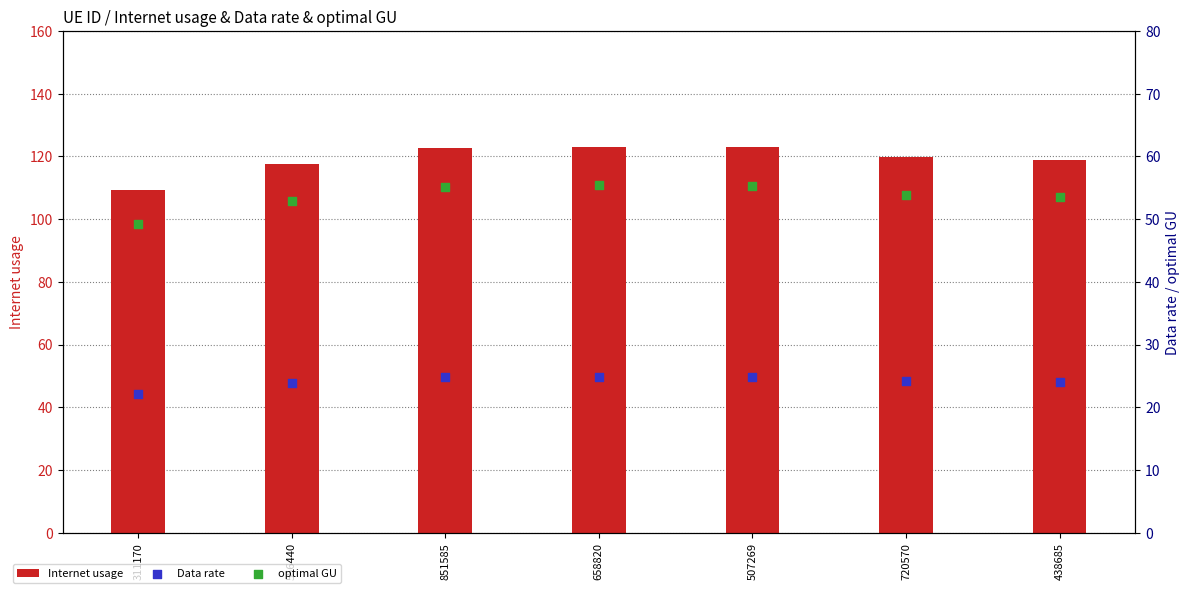

Which series reaches the minimum Y coordinate?

Data rate